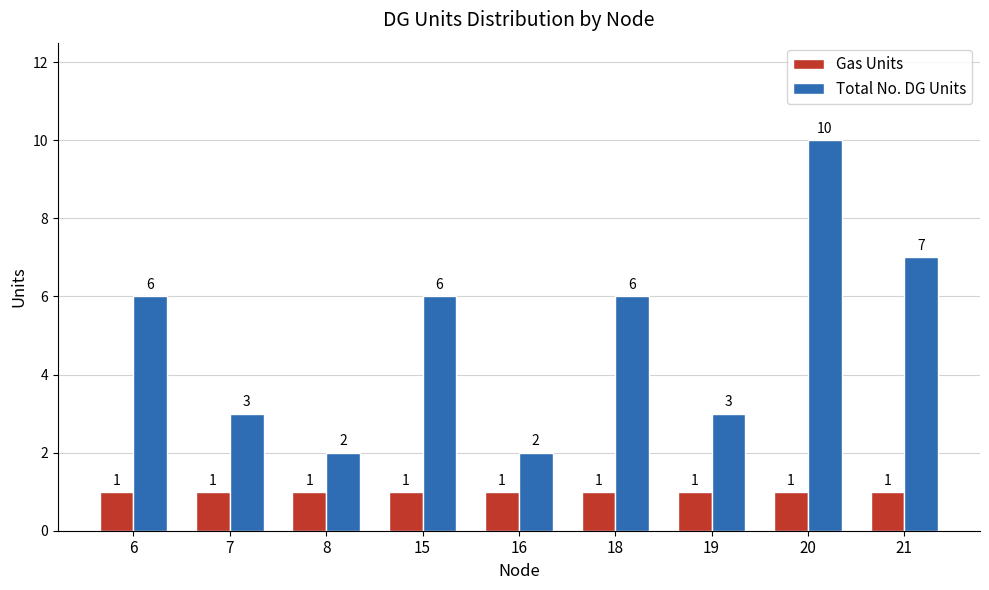

Rank the series by their maximum value, from lowest to highest.

Gas Units, Total No. DG Units